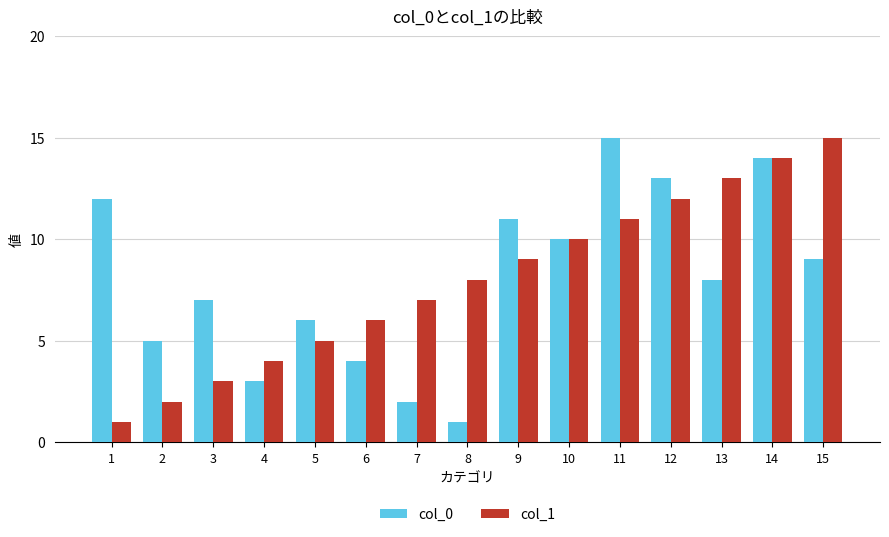

Reading left to right, extract all data points from this chart.

col_0: 12	5	7	3	6	4	2	1	11	10	15	13	8	14	9
col_1: 1	2	3	4	5	6	7	8	9	10	11	12	13	14	15